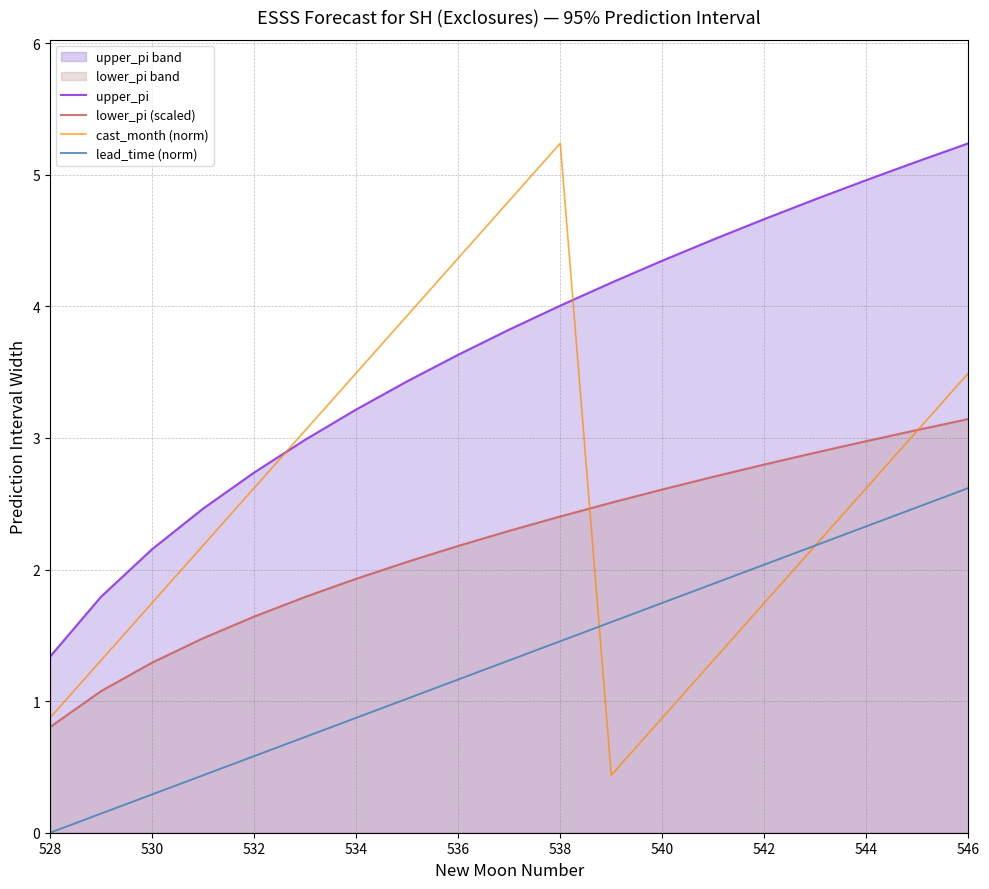

Which series has the largest total across all categories?

upper_pi